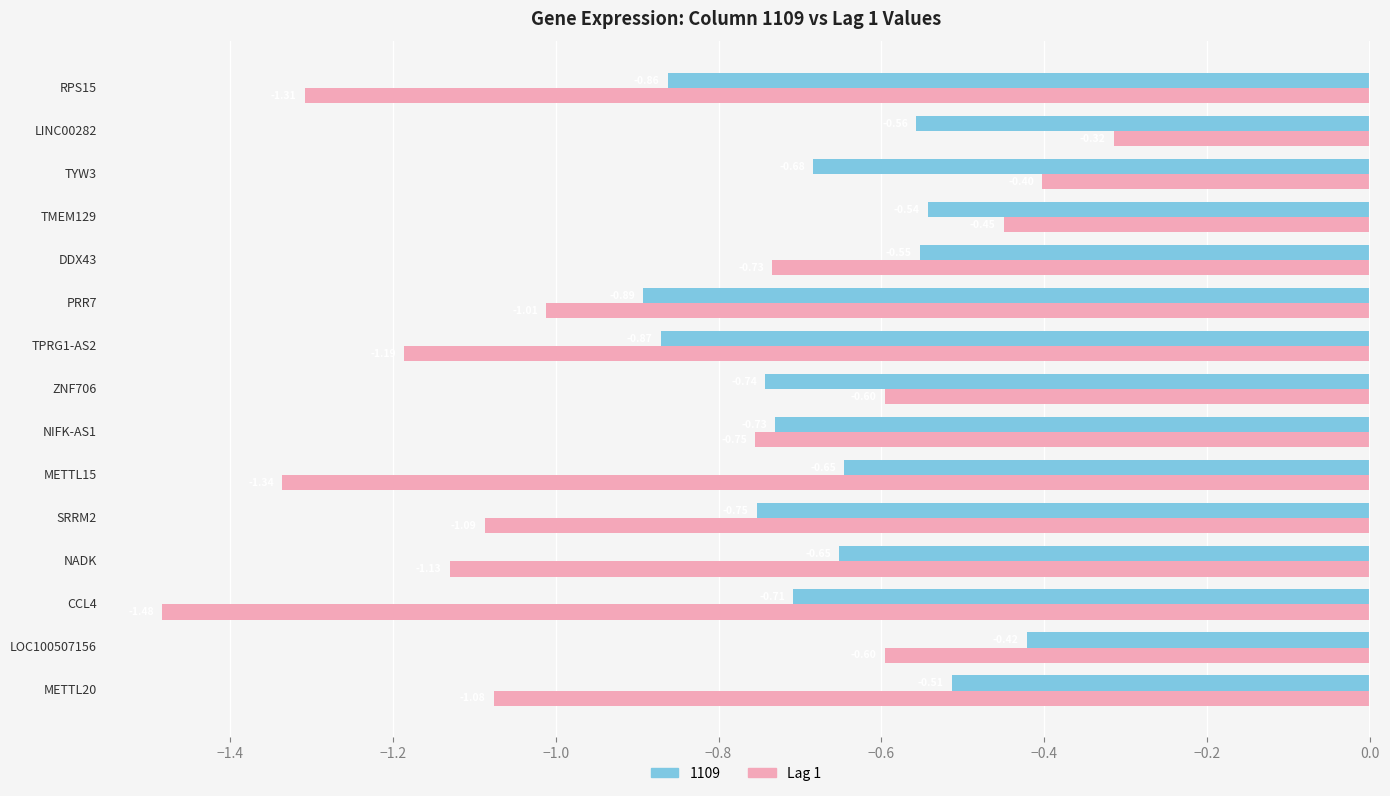

At how many categories does at least one series exceed -1?

15